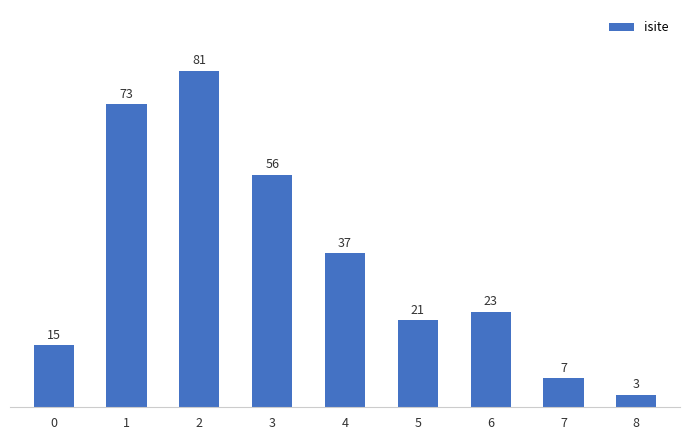

What is the average value?

35